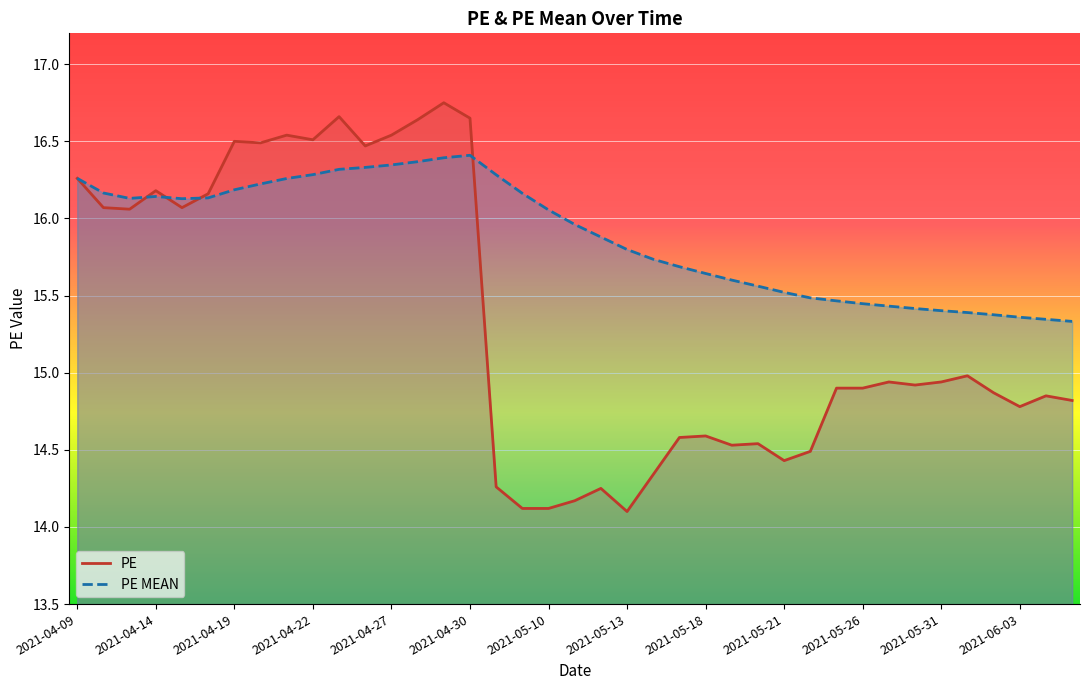

Where is the first local minimum for PE MEAN?

2021-04-13